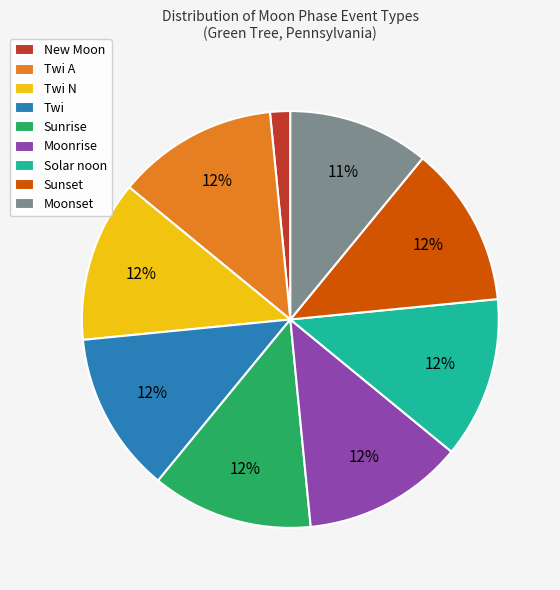

To the nearest percent, what is the combined percentage of New Moon and Solar noon?

14%